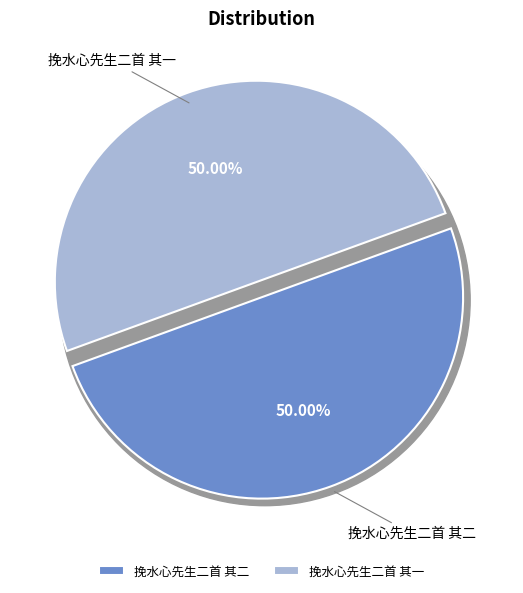

Combined, what portion of the pie is 挽水心先生二首 其二 and 挽水心先生二首 其一?

100.0%